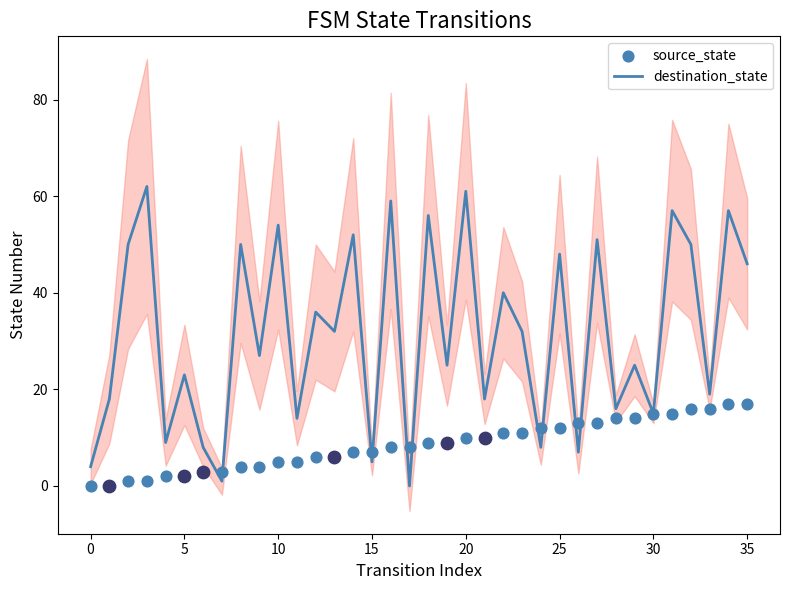

What is the total value across all series at 26?

20